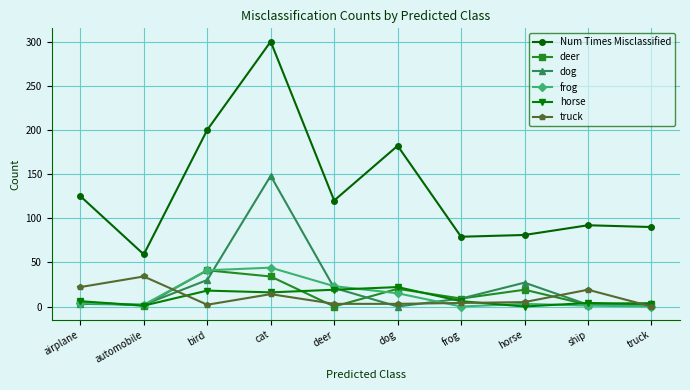

Which series has the largest total across all categories?

Num Times Misclassified